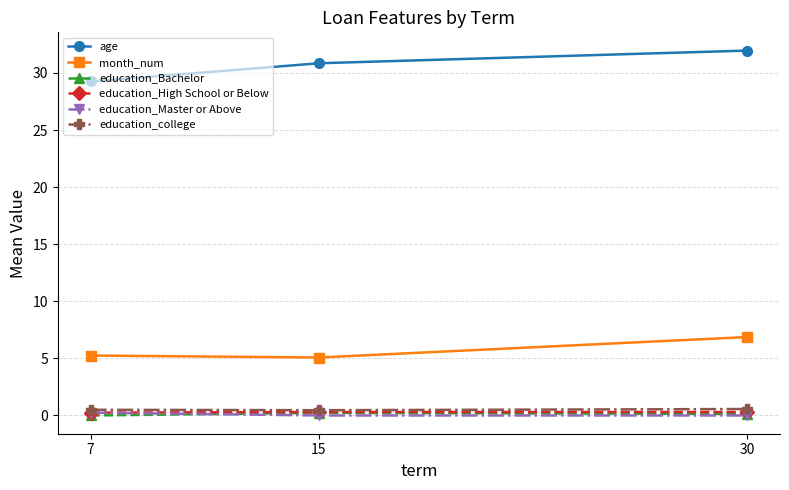

How many categories are shown in the chart?

3